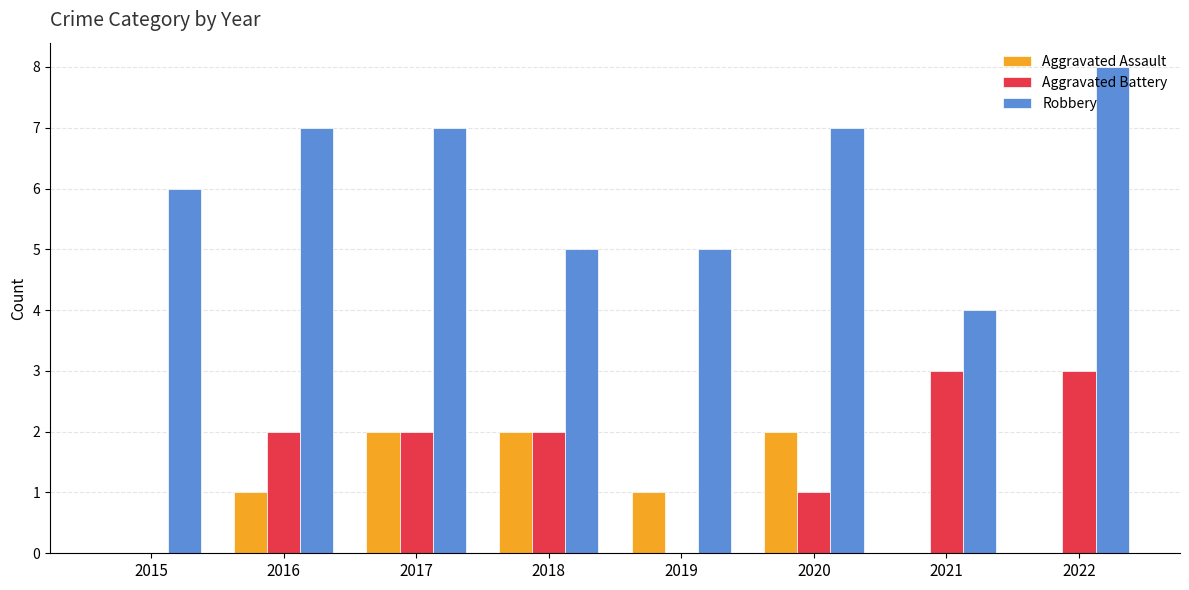

Is it true that Robbery equals 1 at 2021?

False